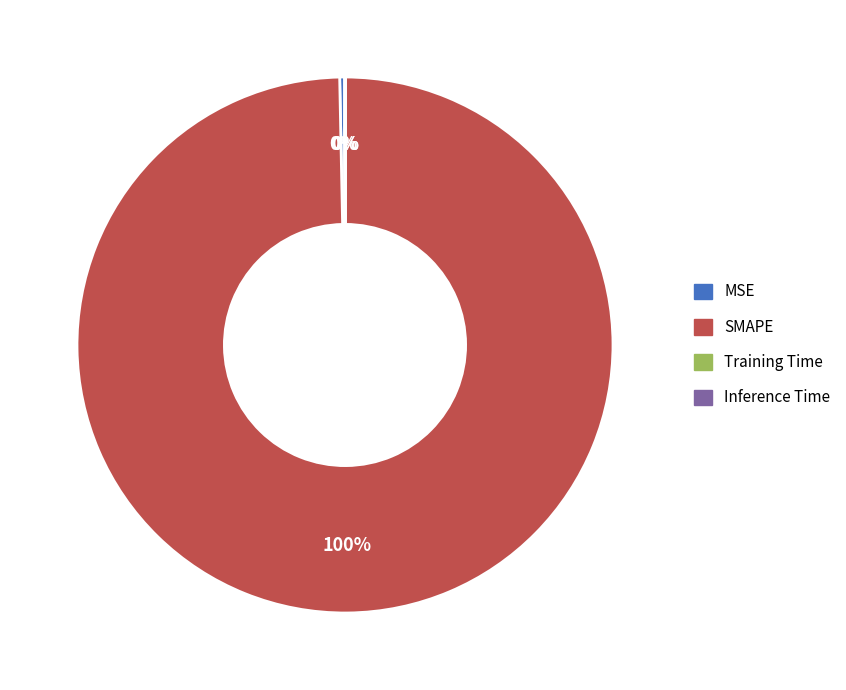

True or false: MSE accounts for 0% of the total.

True